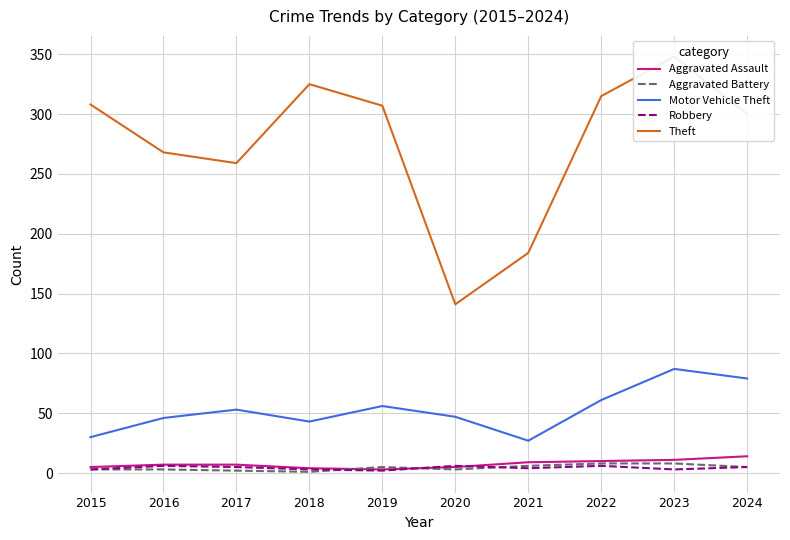

At how many categories does at least one series exceed 90?

10